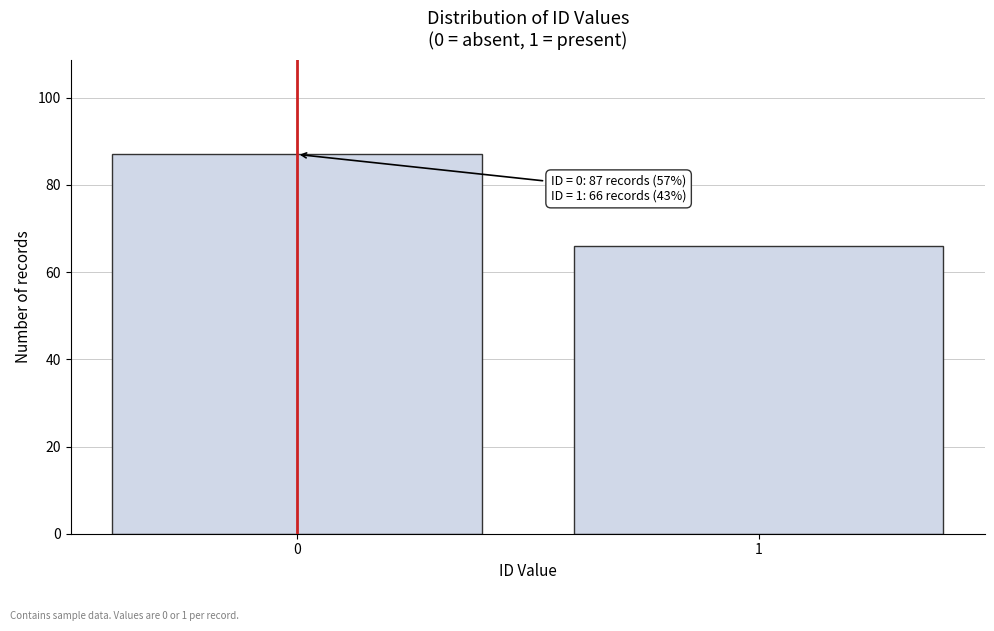

Reading right to left, what are all the values shown in this chart?

66	87